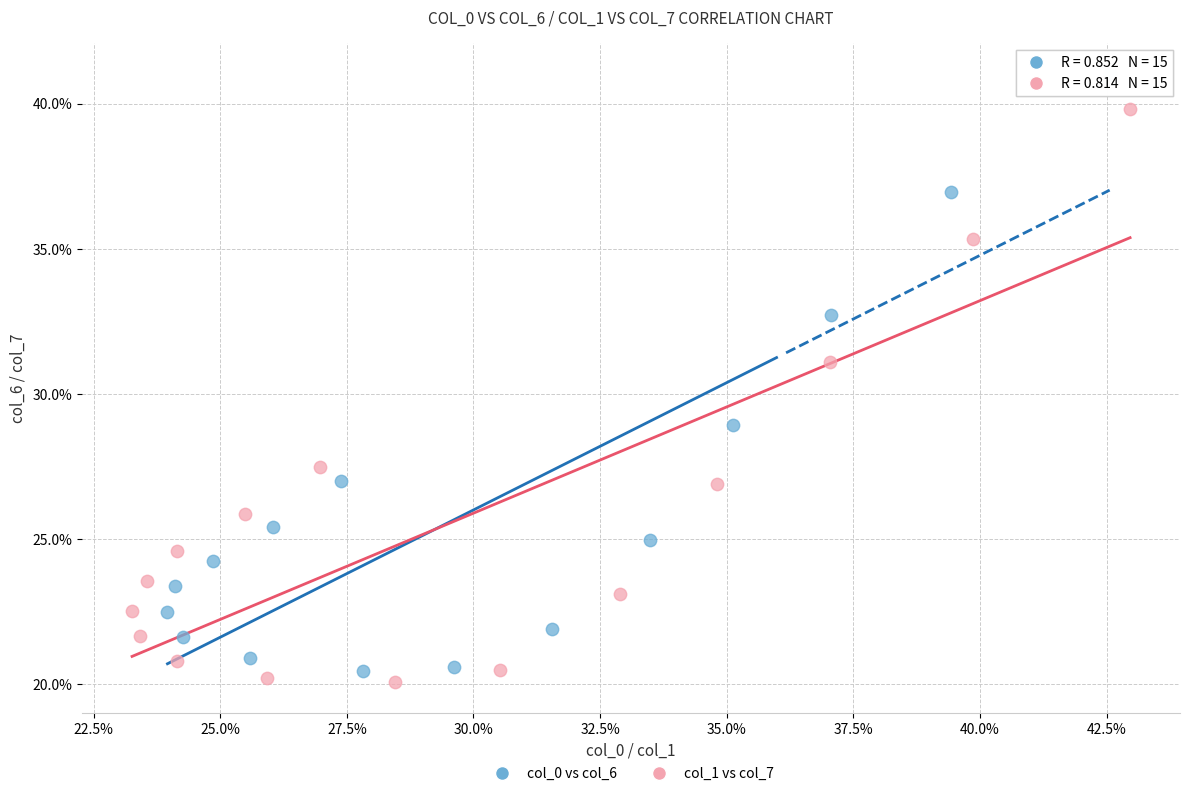

What are all the series names shown in the legend?

col_0 vs col_6, col_1 vs col_7